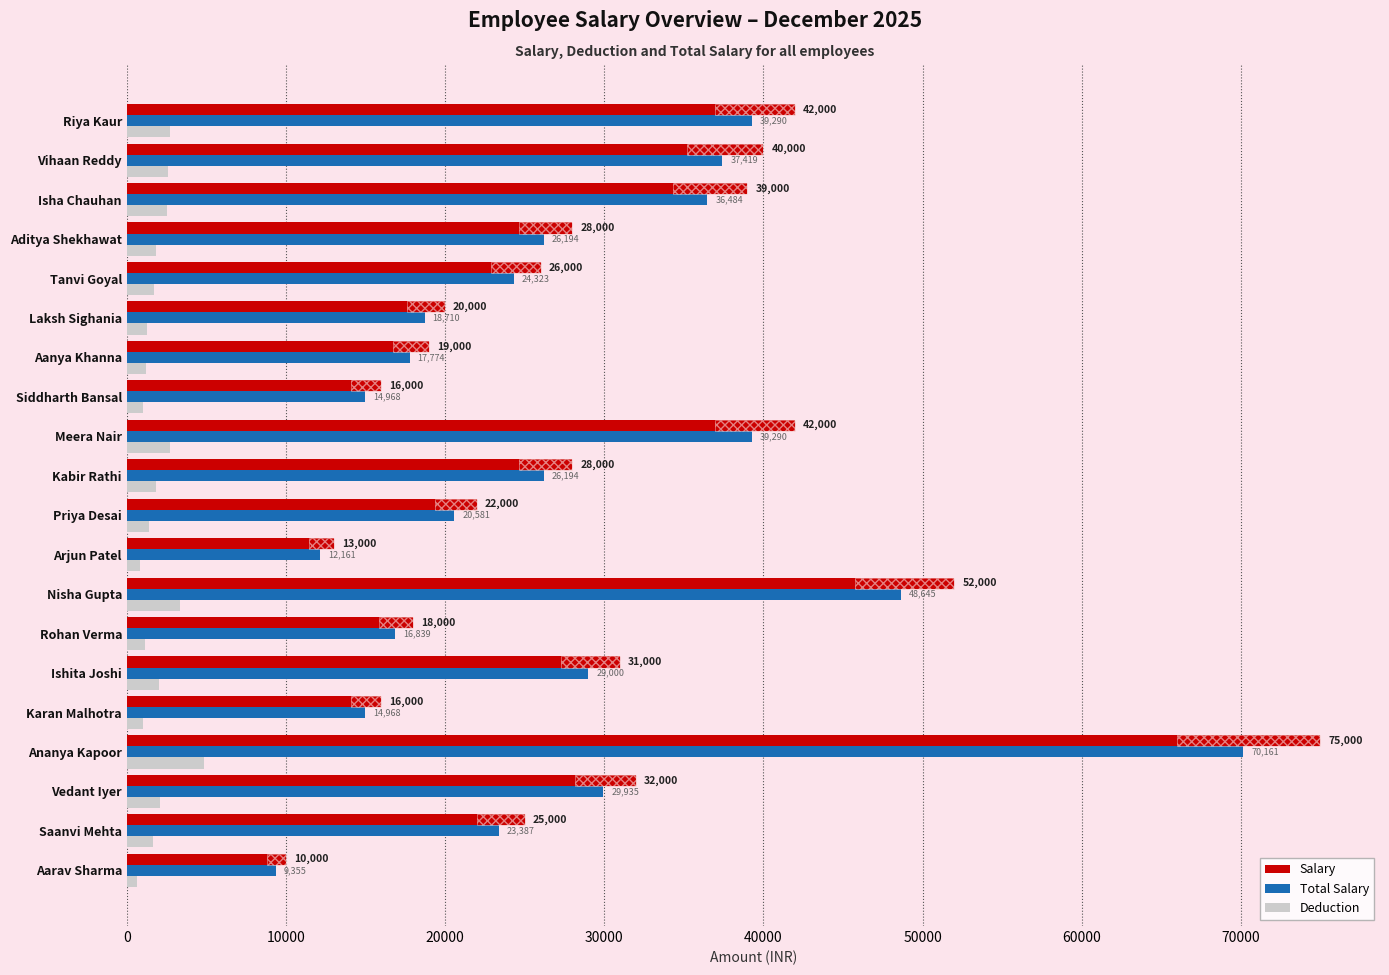

What is the lowest value of the Total Salary series?

9354.8